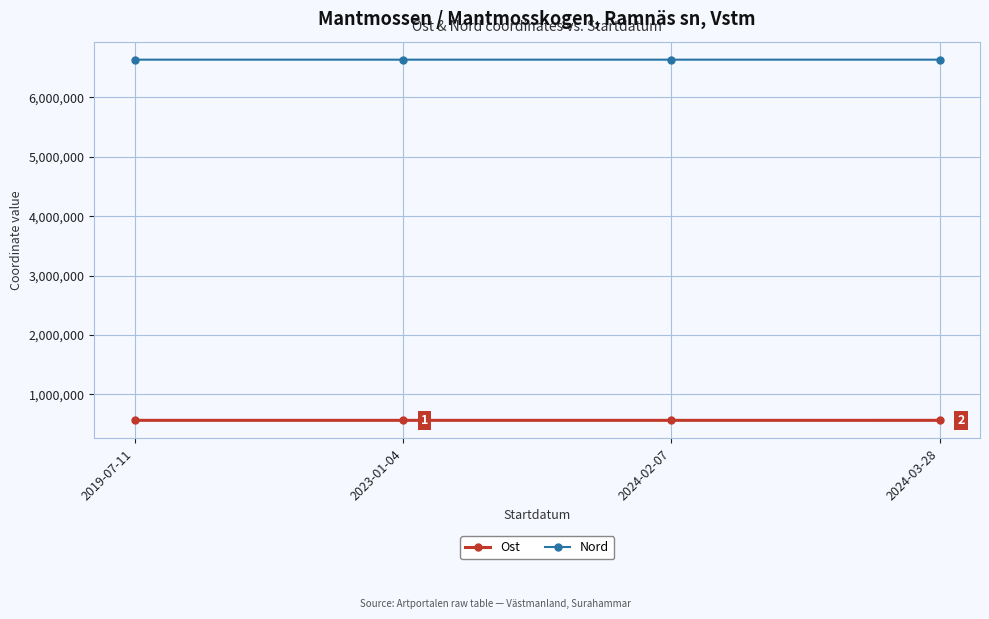

What is the smallest value displayed?

562561.9